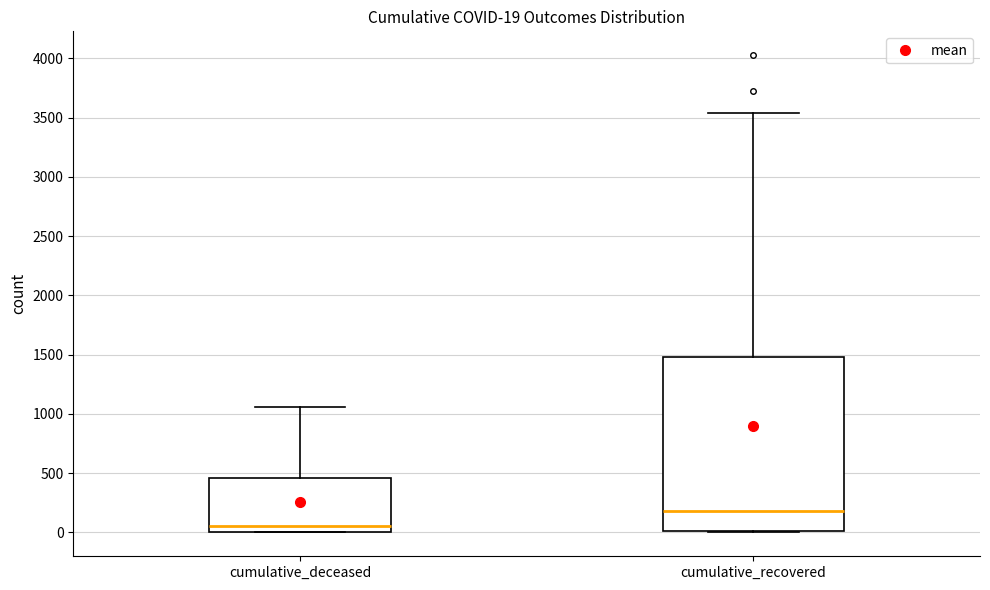

Which box is the tallest, from its lower edge to its upper edge?

cumulative_recovered